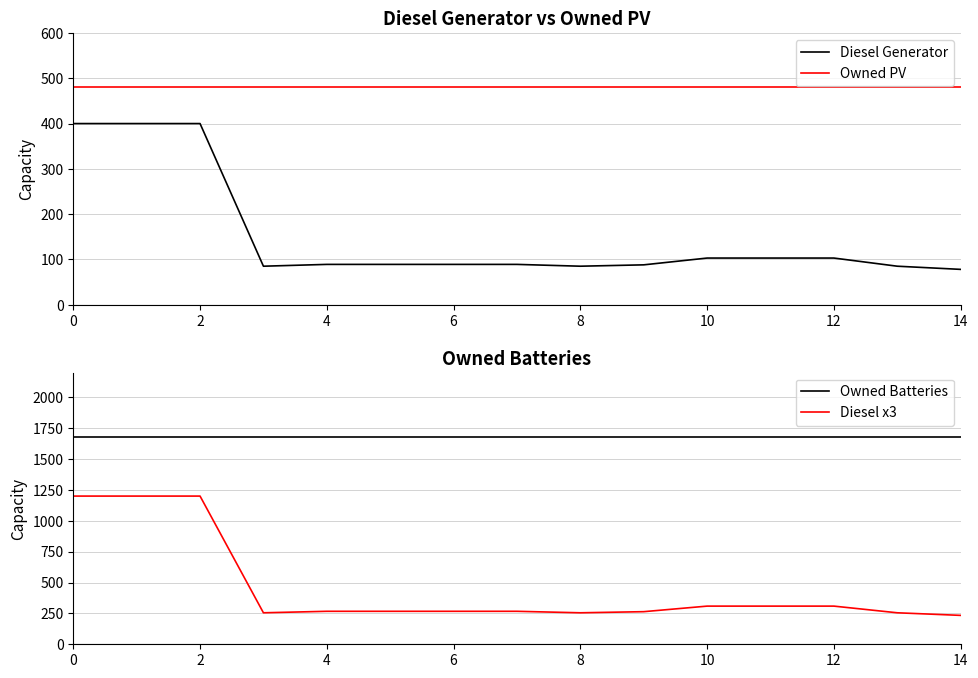

Which series has the widest spread of values?

Diesel x3